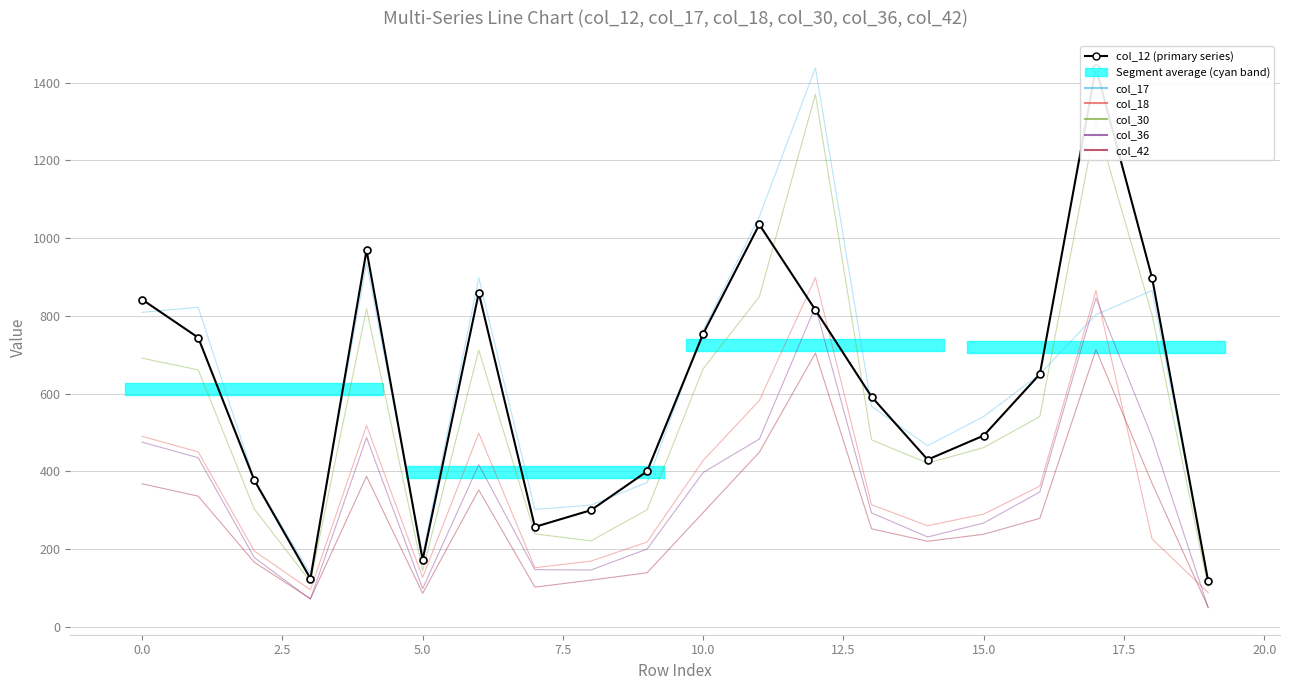

How many values in the col_17 series are below 650?

10